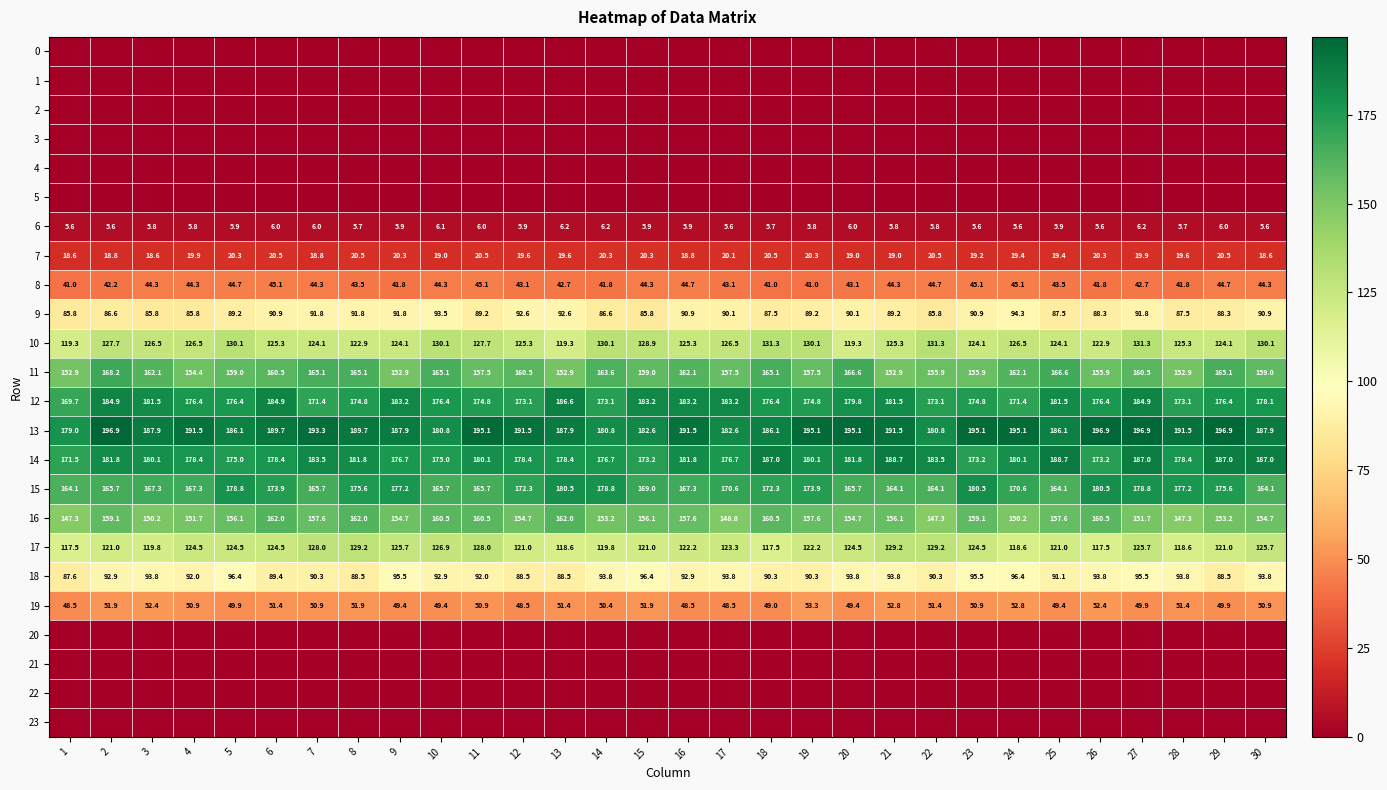

Is the value of 15 at 30 greater than the value of 14 at 20?

No